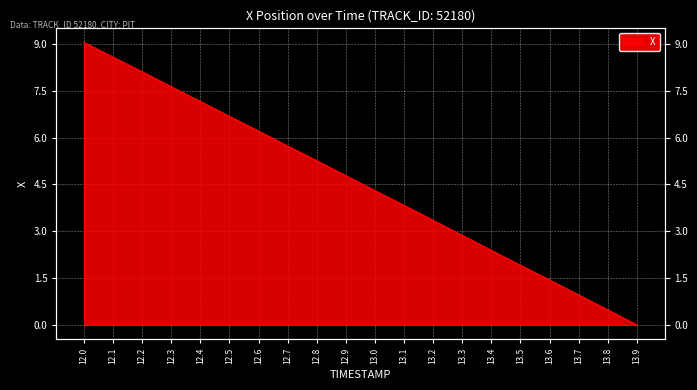

What position from the left is 12.9?

10